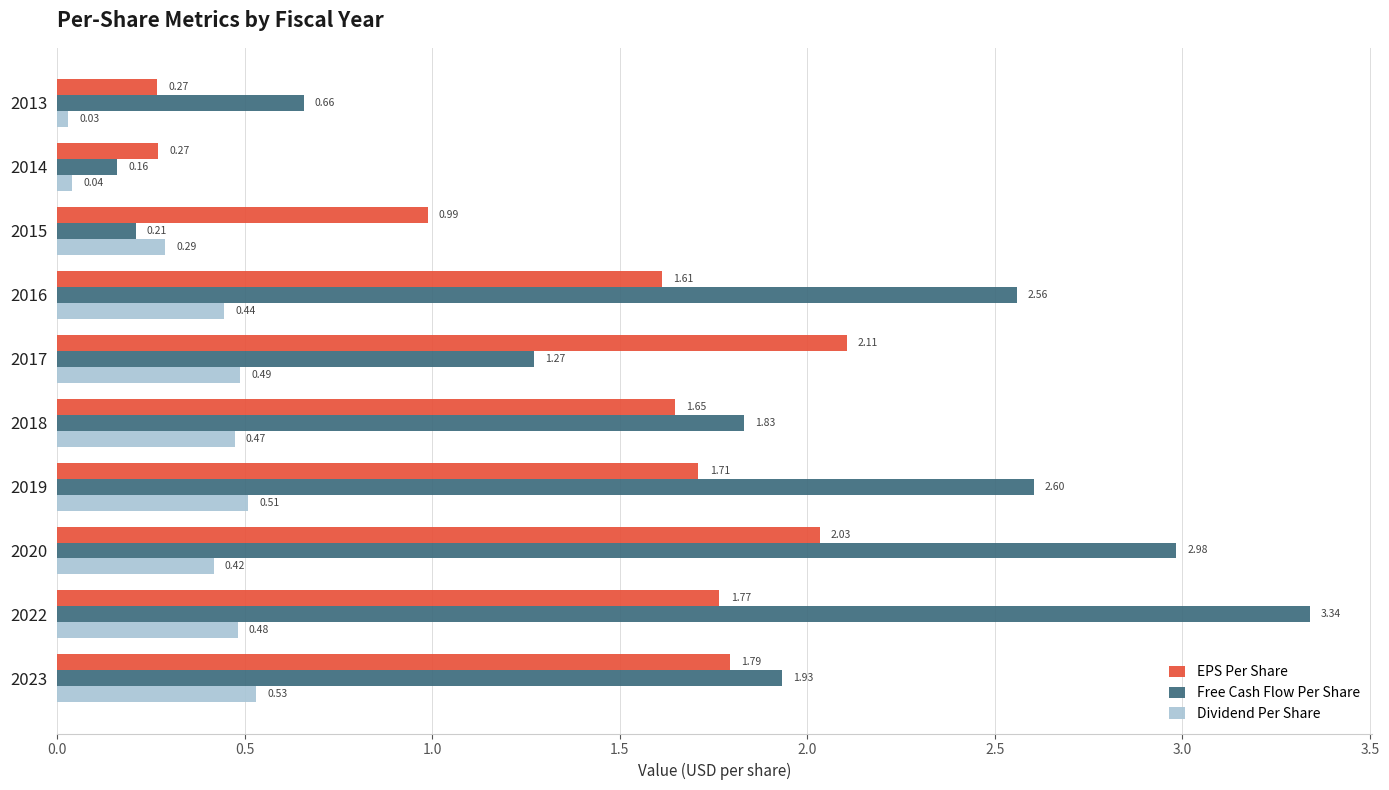

At which category is the sum across all series the highest?

2022